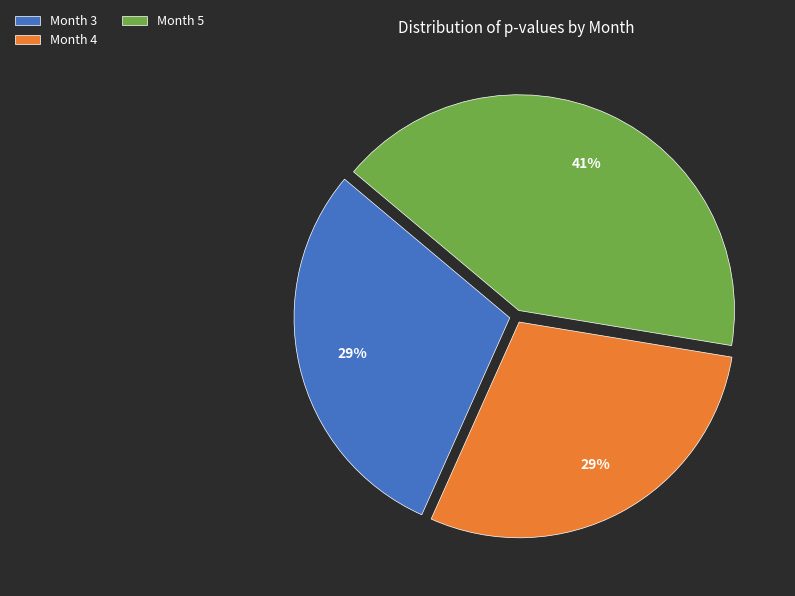

Combined, do Month 4 and Month 3 account for over 50%?

Yes